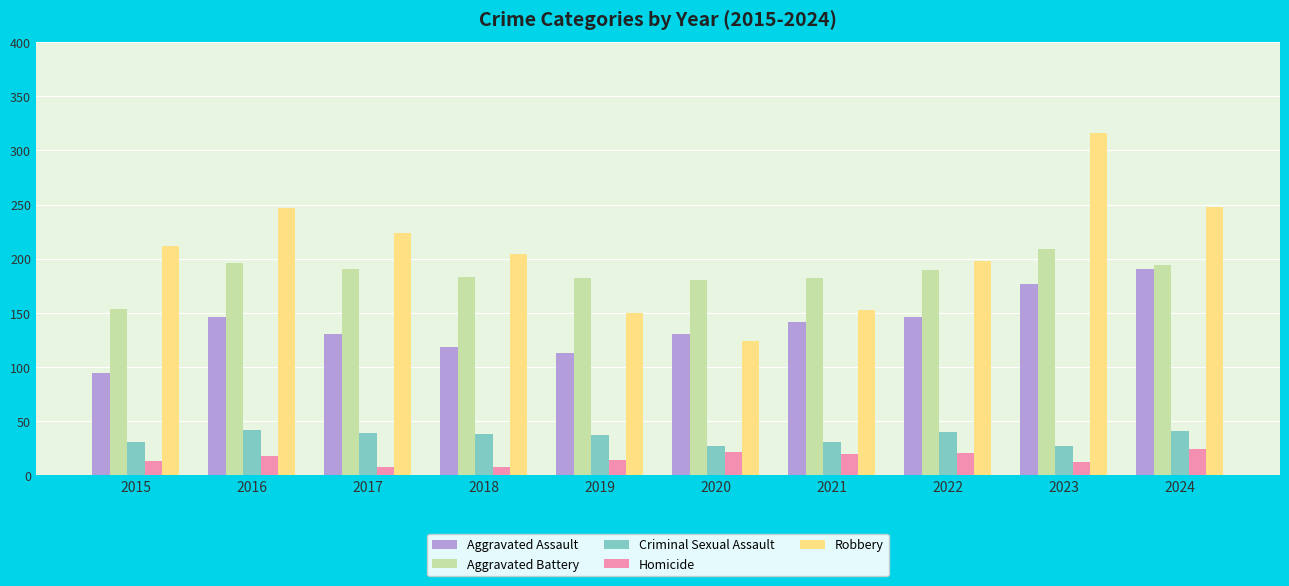

At which label does Aggravated Battery reach its minimum?

2015